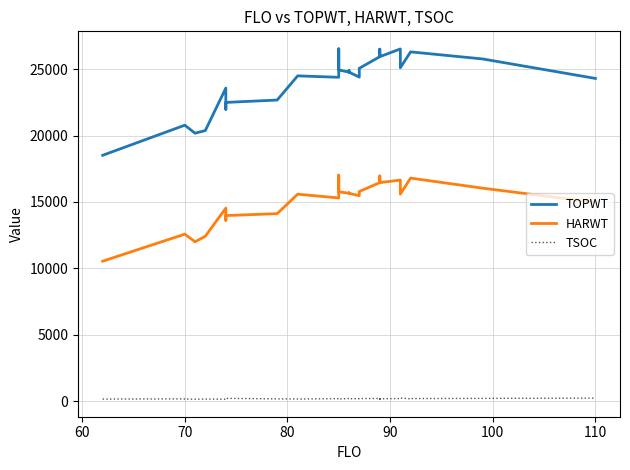

How many interior local peaks does the TSOC series have?

10